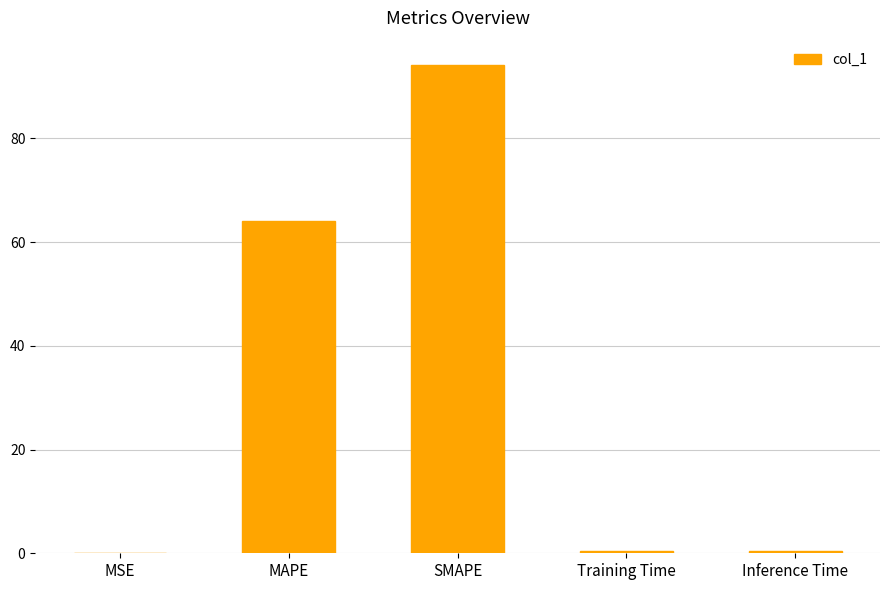

Which label corresponds to the largest value in the chart?

SMAPE